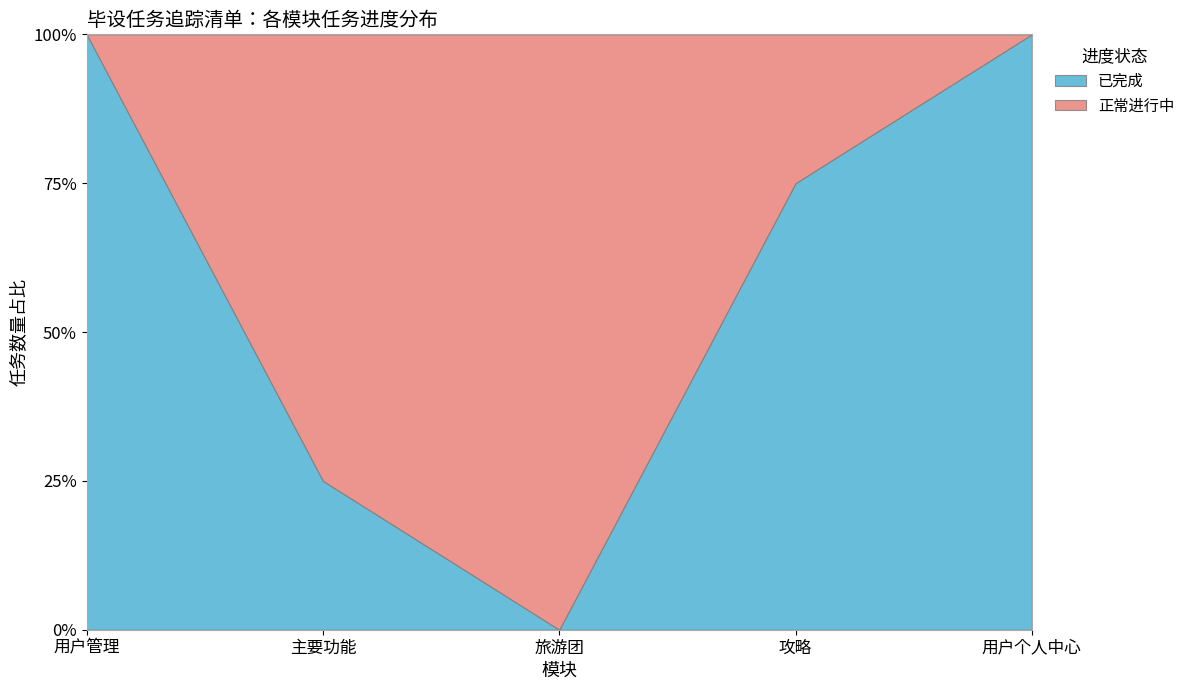

What is the sum of all 正常进行中 values?

7